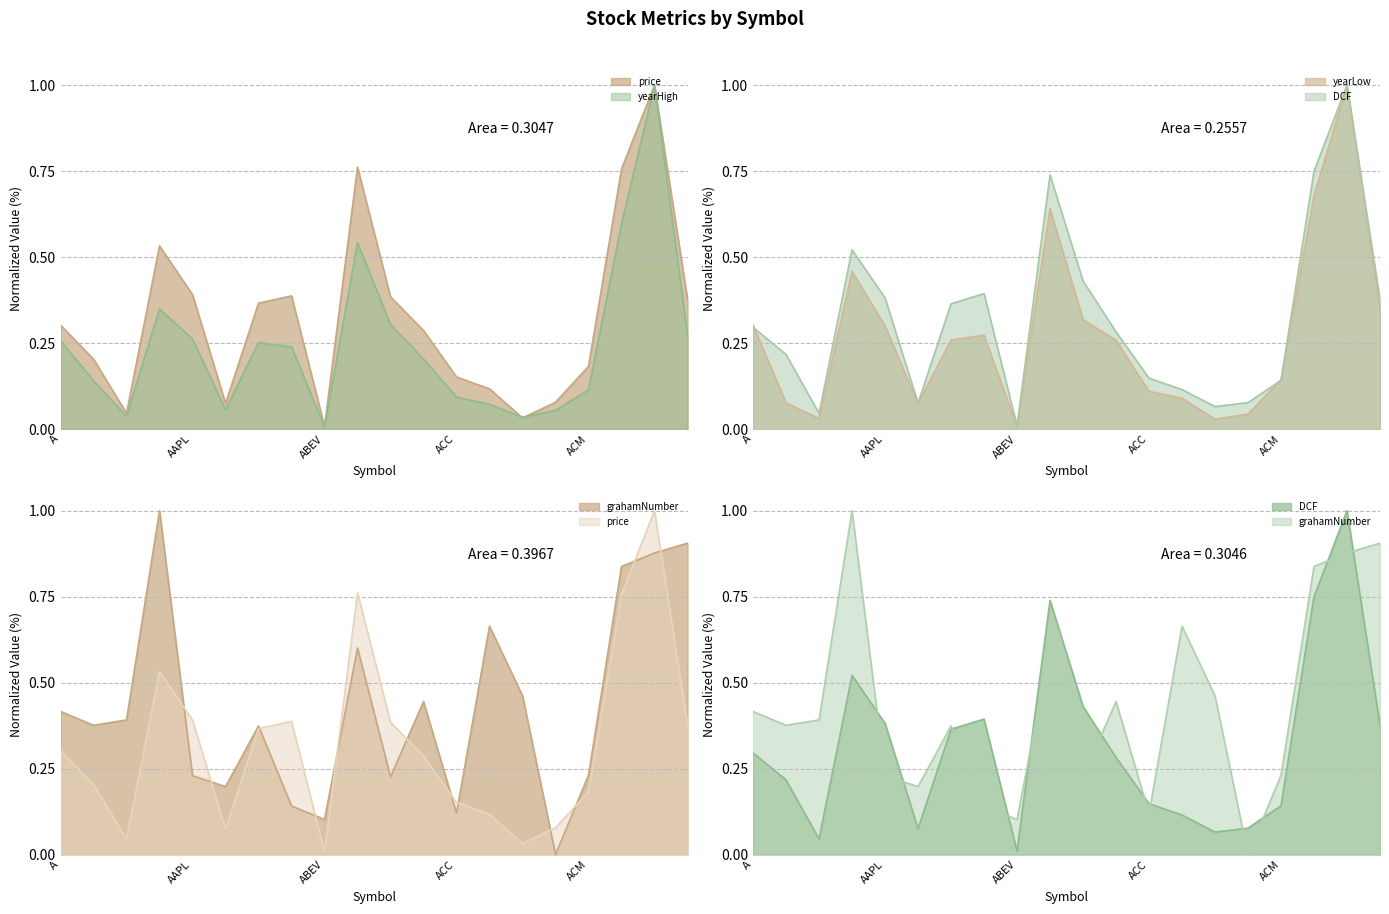

What is the maximum value for yearHigh?

1.0